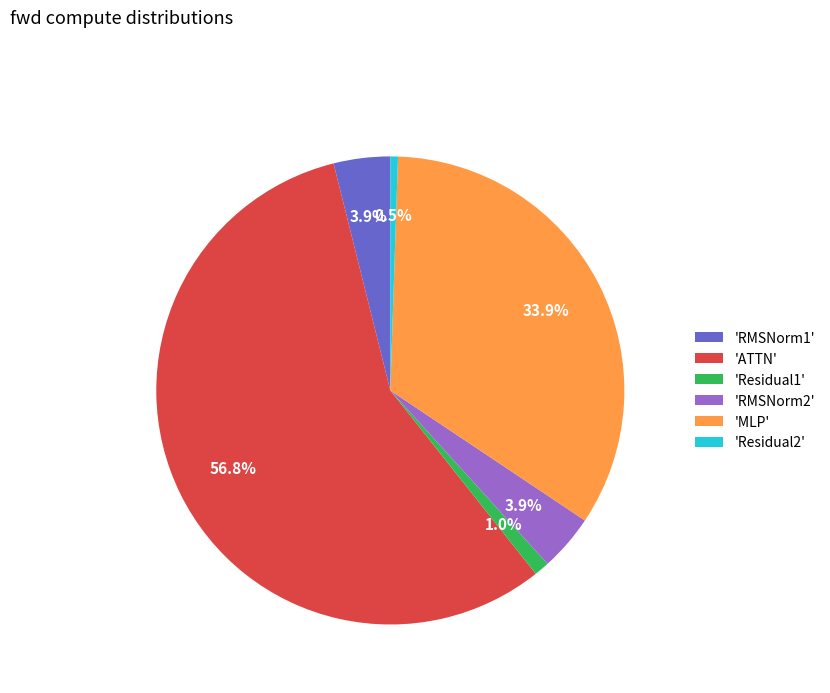

What is the smallest slice in the pie chart?

'Residual2'